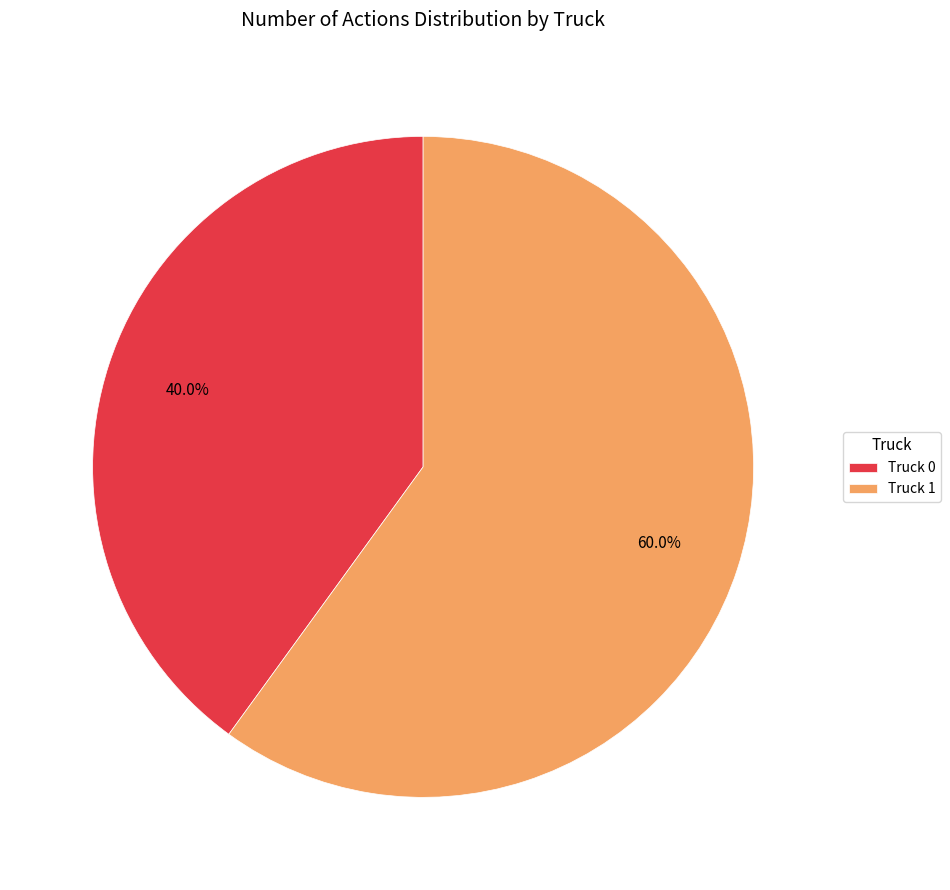

Approximately how many times larger is the value at Truck 1 compared to Truck 0?

1.5